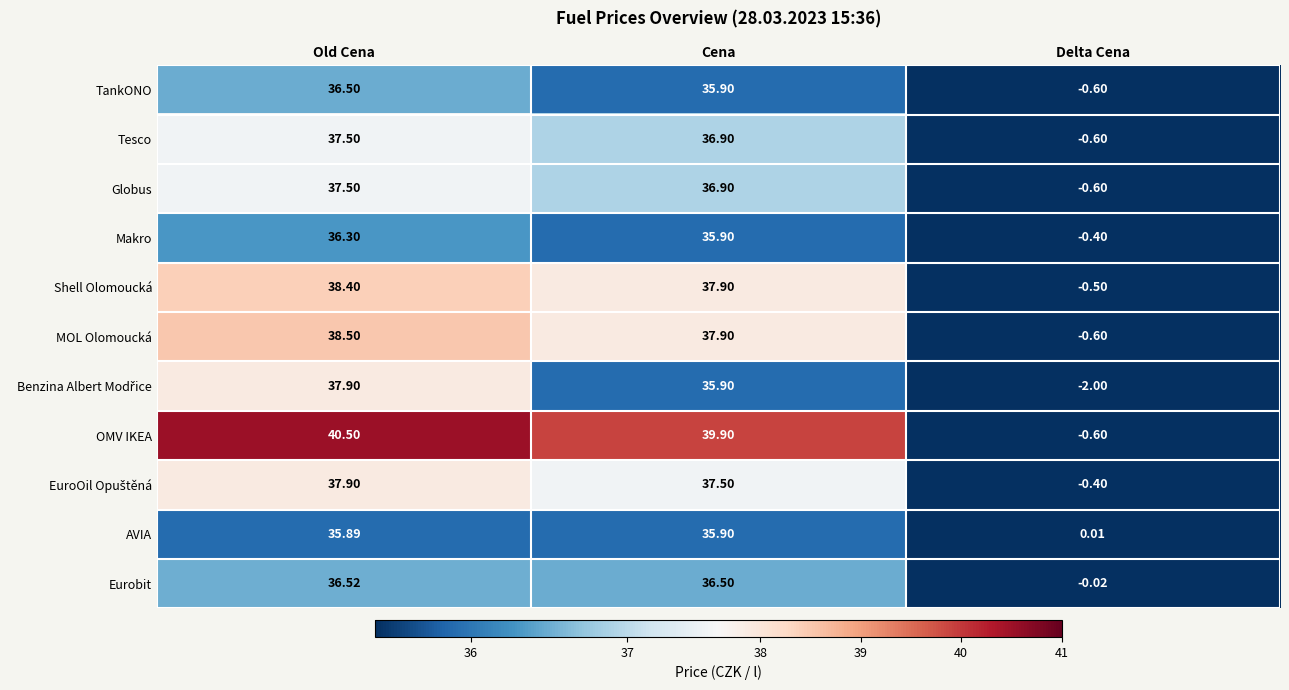

List the labels in order of MOL Olomoucká value, largest first.

Old Cena, Cena, Delta Cena